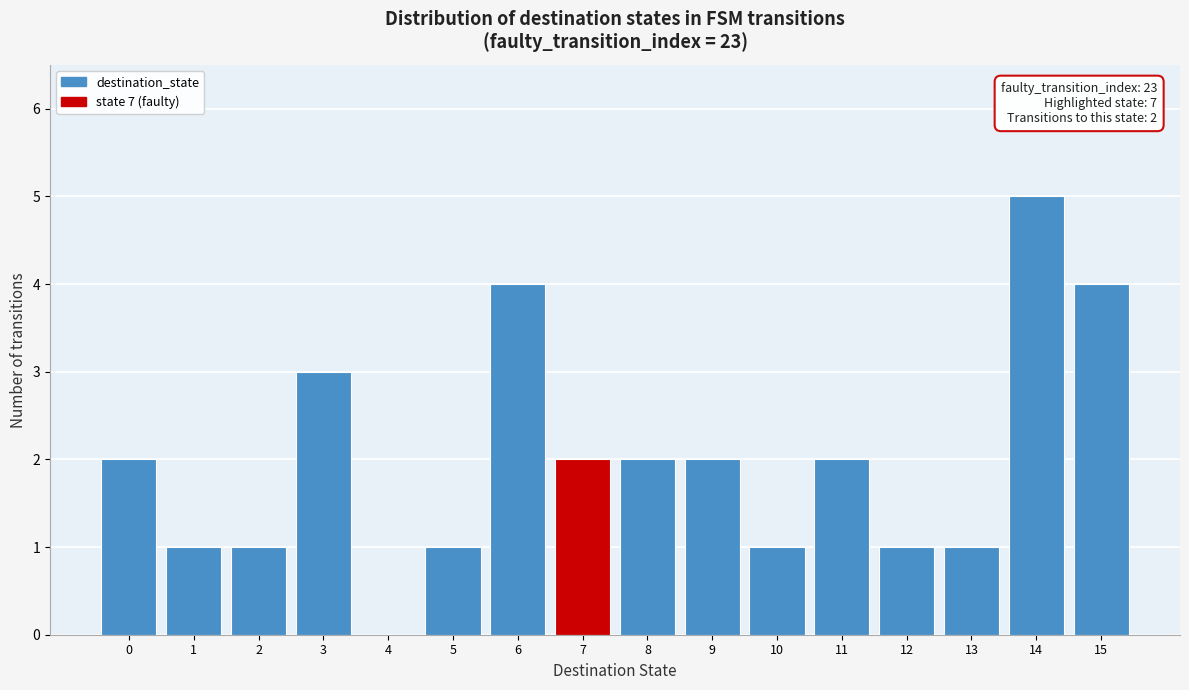

Which range on the x-axis has the tallest bar?

13.5 to 14.5